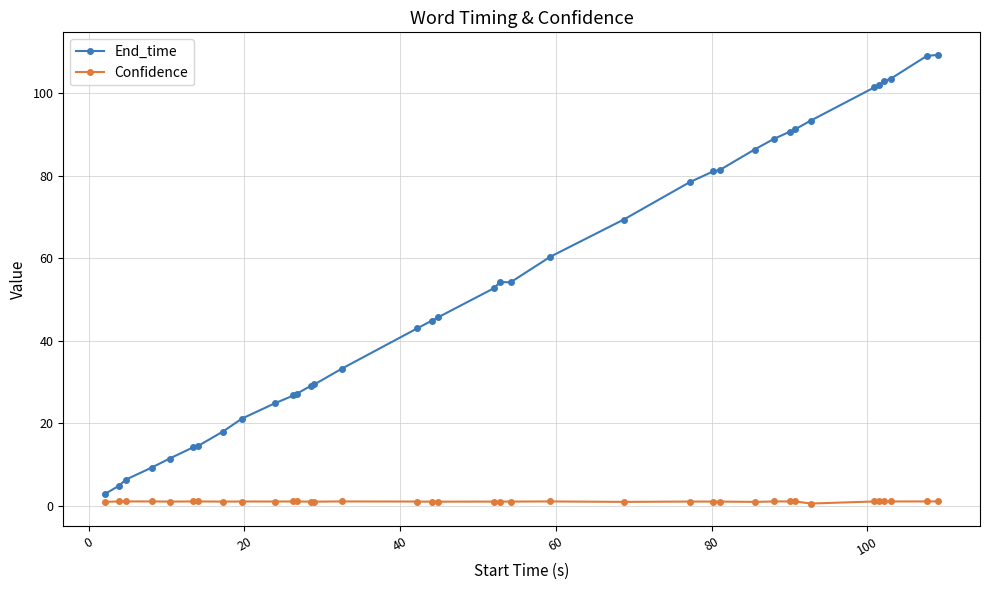

True or false: End_time and Confidence cross at least once.

False